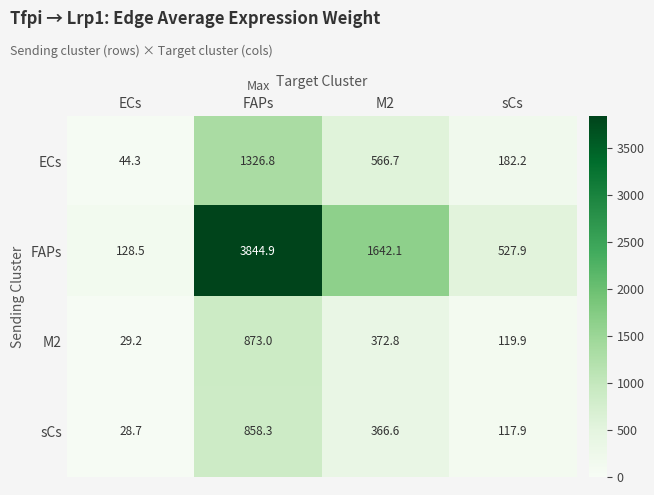

What is the total value across all series at ECs?

230.7